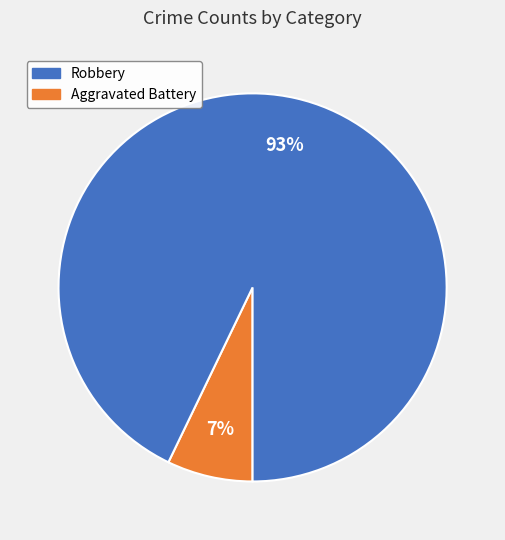

To the nearest percent, what is the average slice percentage?

50%